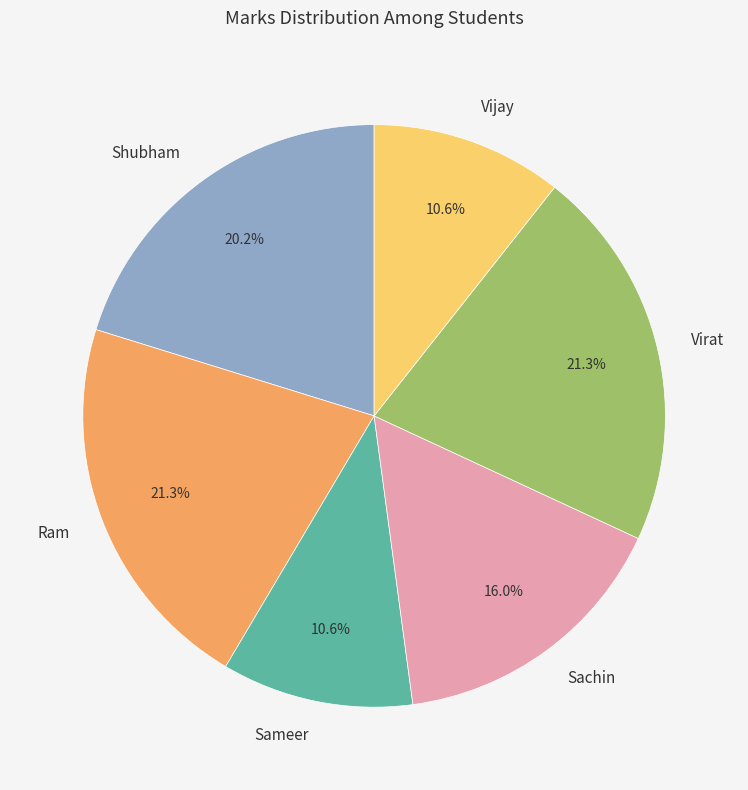

What is the ratio of the value at Ram to the value at Shubham?

1.1